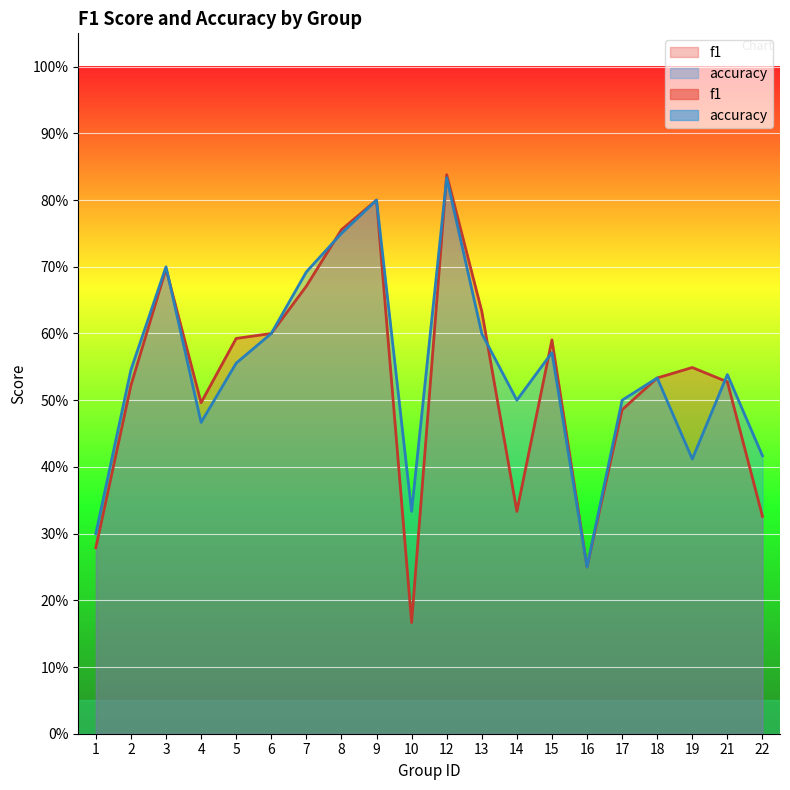

What are all the series names shown in the legend?

f1, accuracy